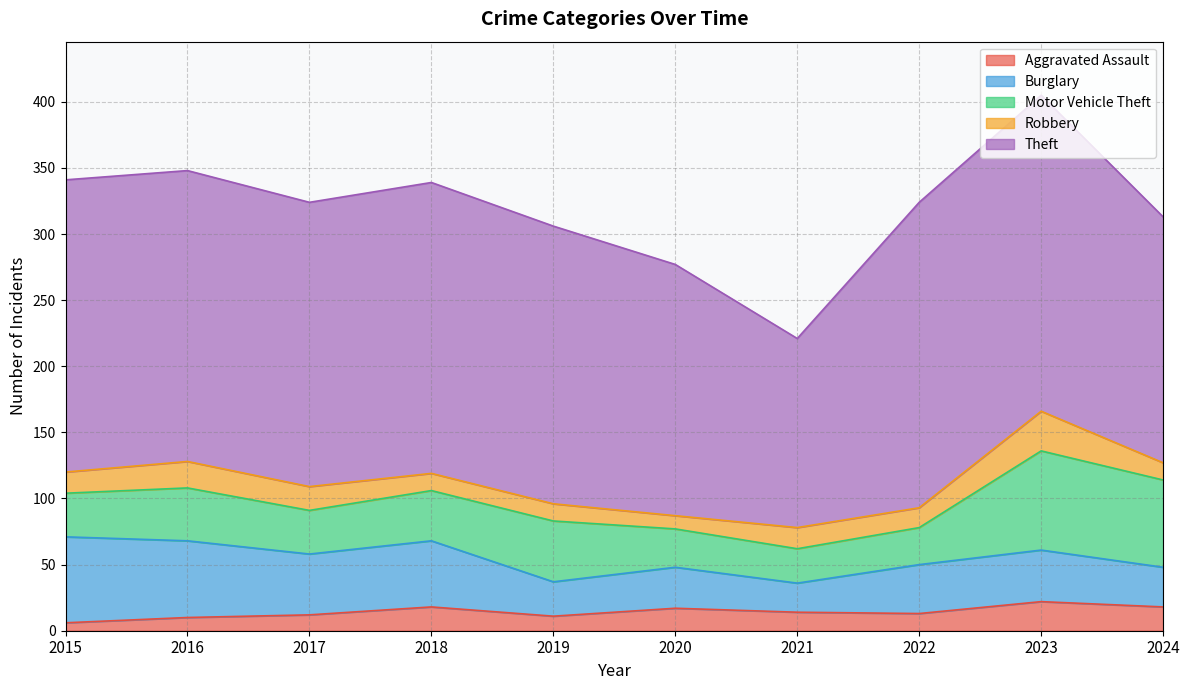

At which category is the sum across all series the highest?

2023